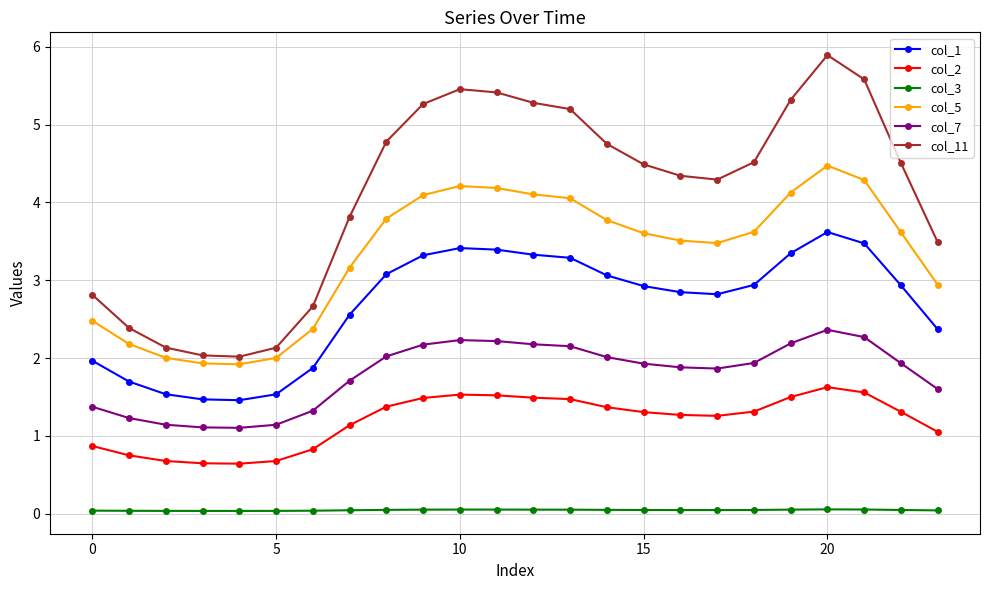

What is the value of the col_11 point at the 16th from the left?

4.5